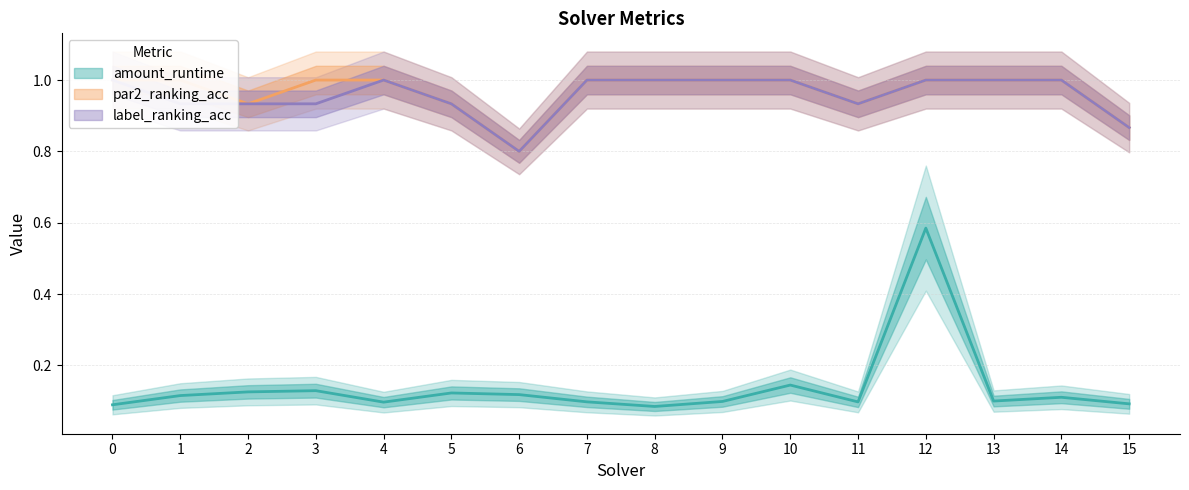

Between 8 and 3, which is larger?

3